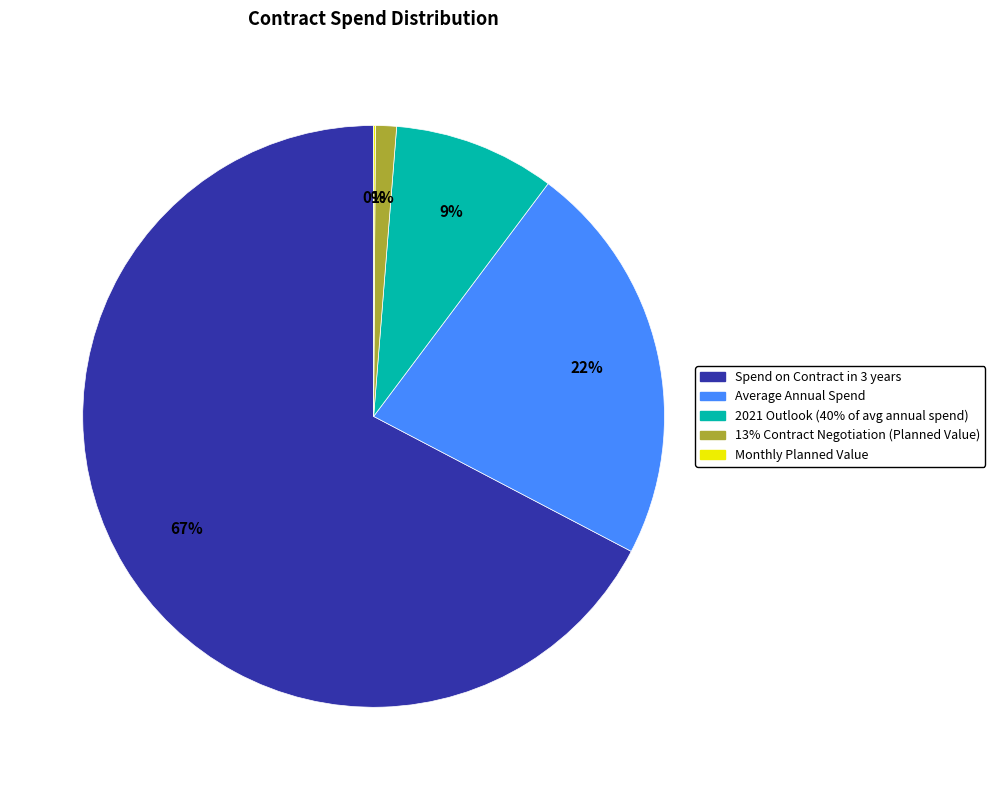

Does any single category account for the majority?

Yes